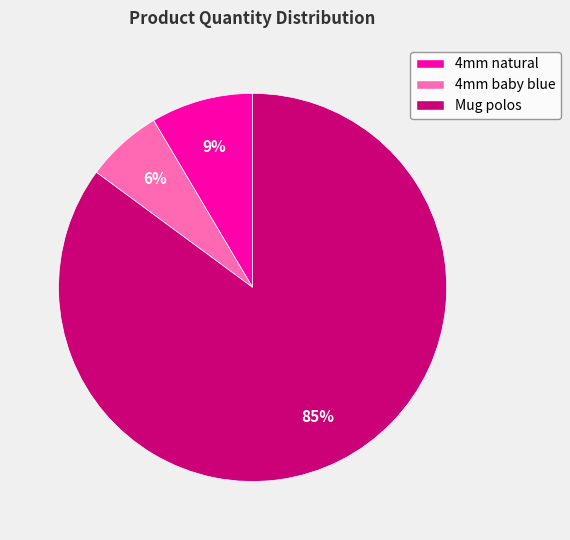

Is 4mm natural the majority of the pie?

No